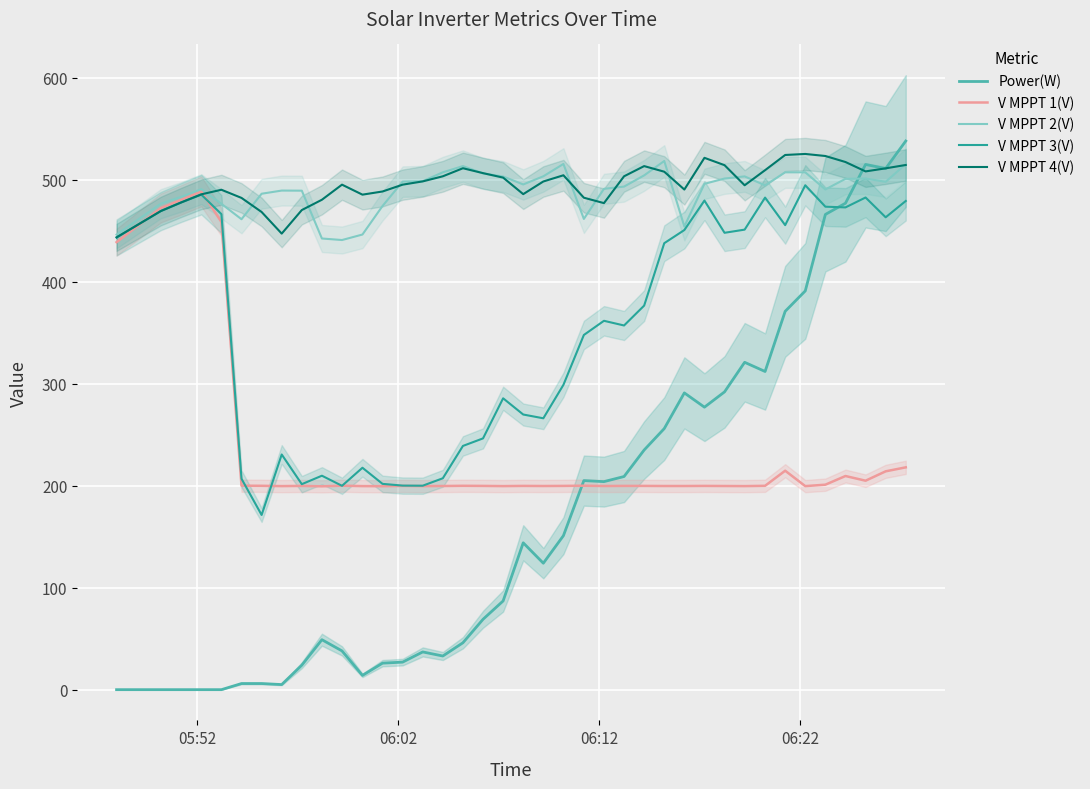

What is the highest value of the Power(W) series?

538.0